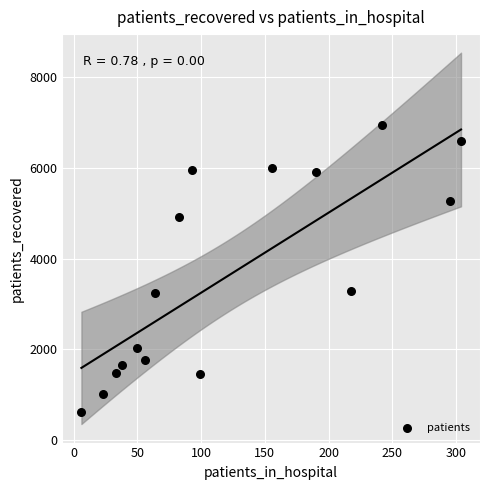

What is the range of X values (max minus min)?

298